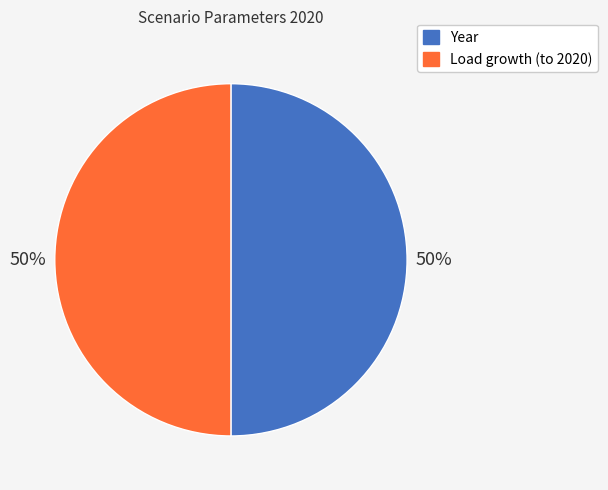

To the nearest percent, what is the average slice percentage?

50%